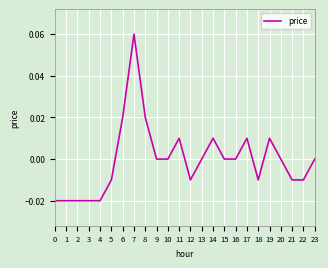

True or false: the data has more than 0 interior local peaks.

True